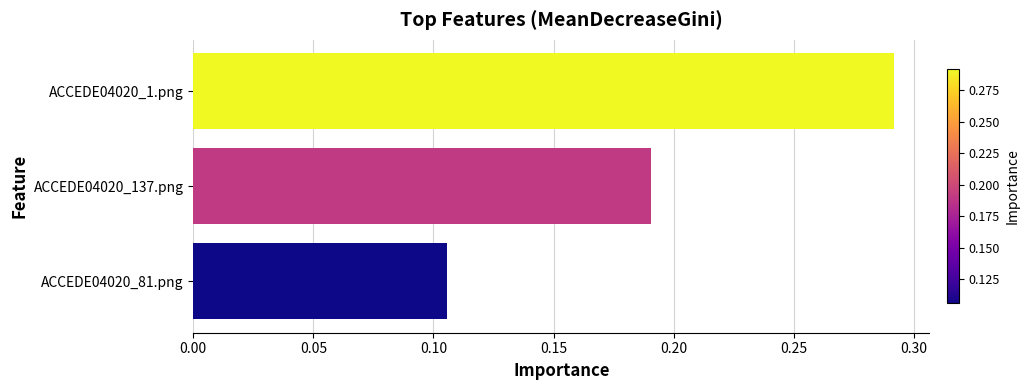

At which label is the value closest to 0?

ACCEDE04020_81.png